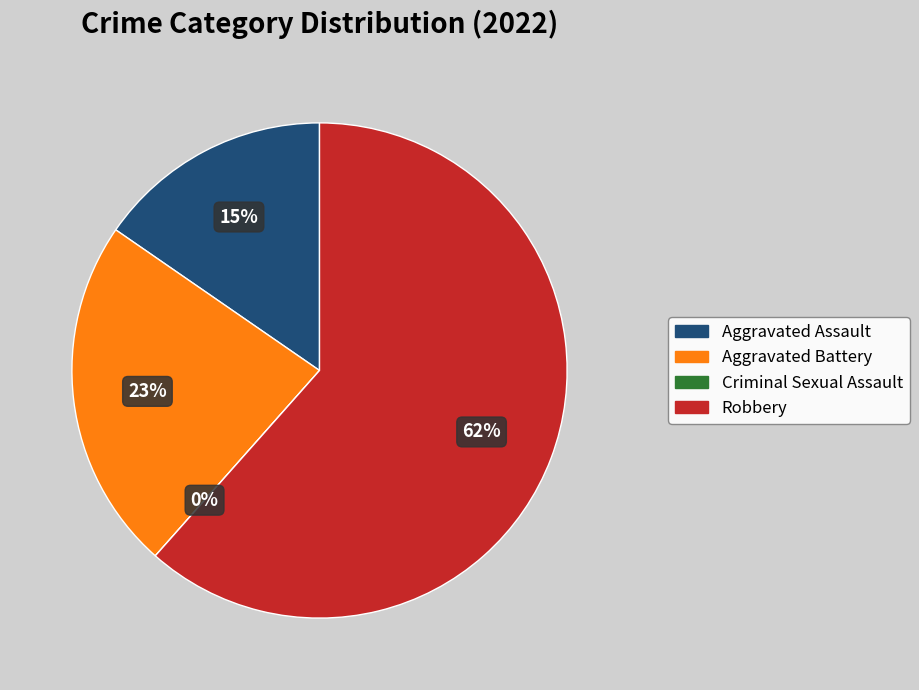

What percentage is the Aggravated Battery slice, to the nearest percent?

23%